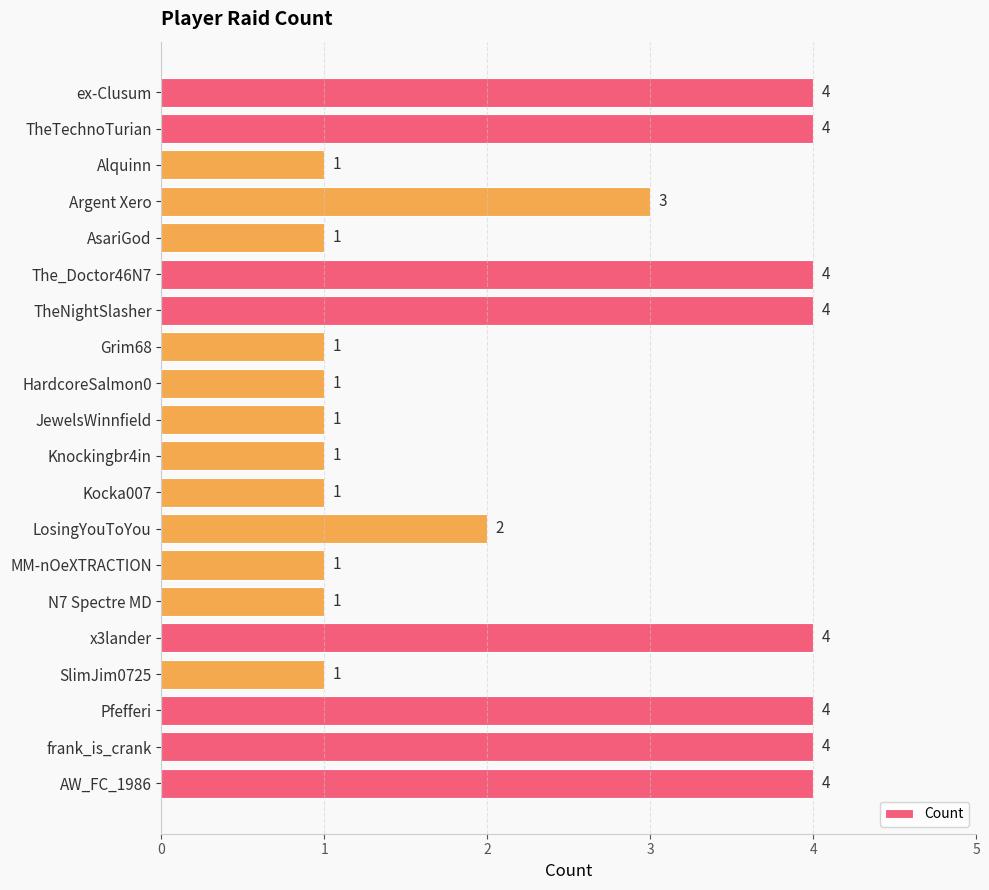

What is the difference between the maximum and second lowest values?

3